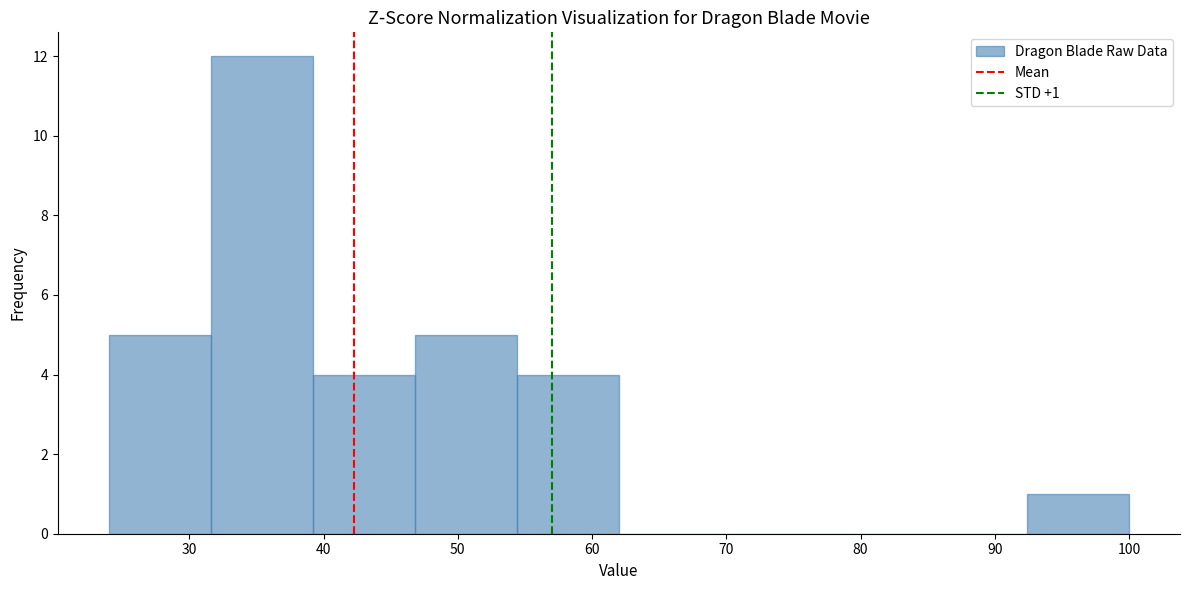

Over which range of the x-axis is the bar tallest?

31.6 to 39.2